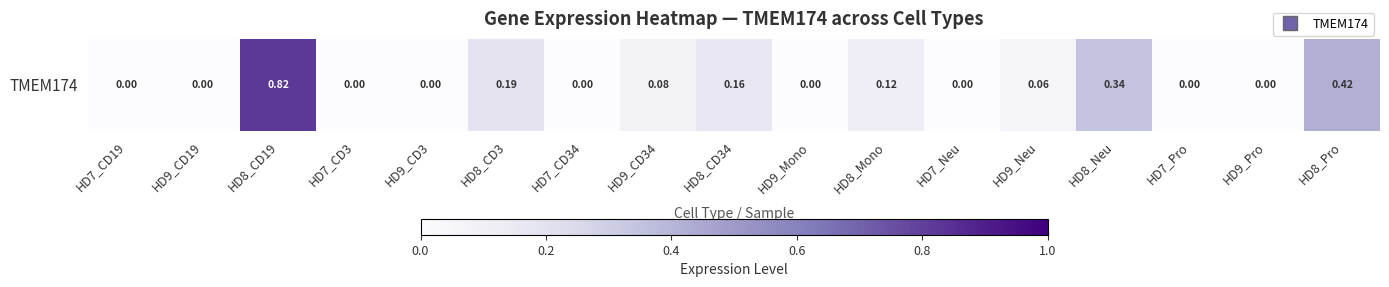

What value does the data have at HD8_Mono?

0.1